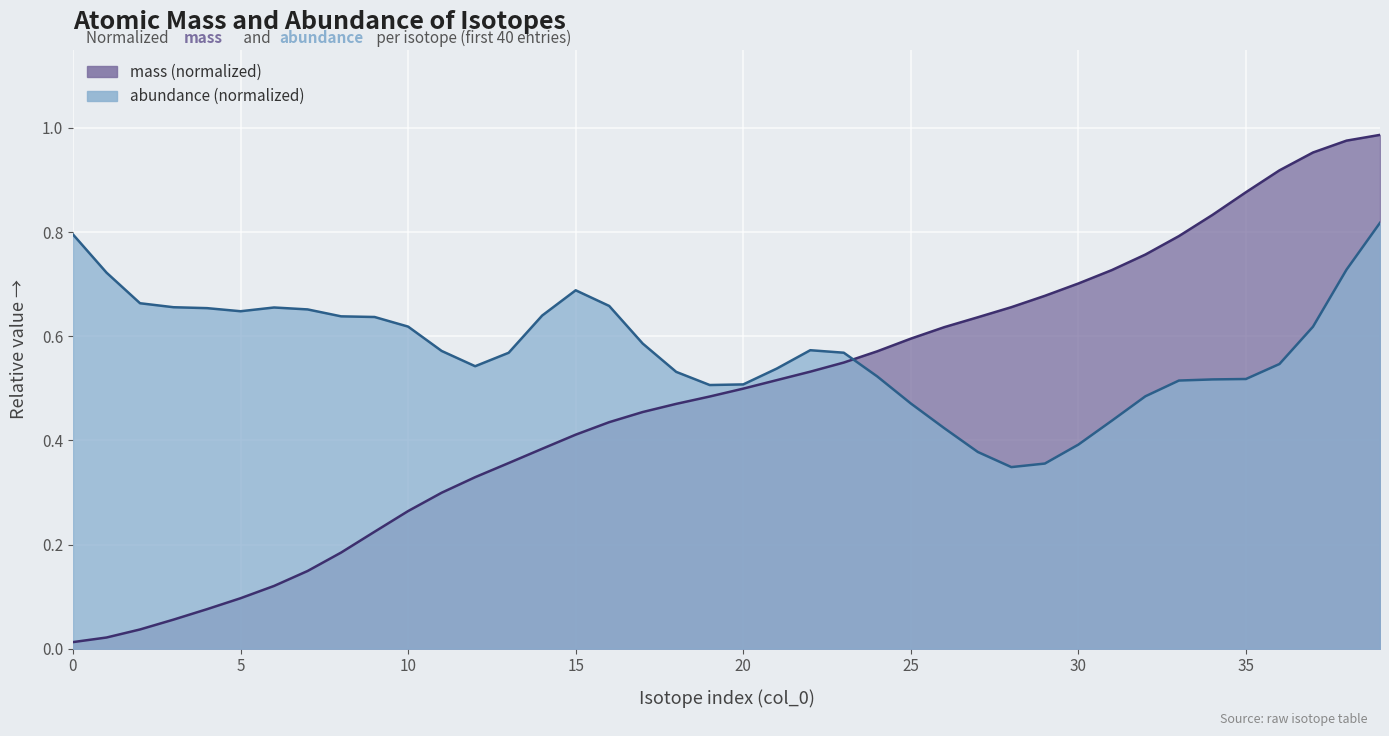

What is the value of the 26th point from the left?

0.6